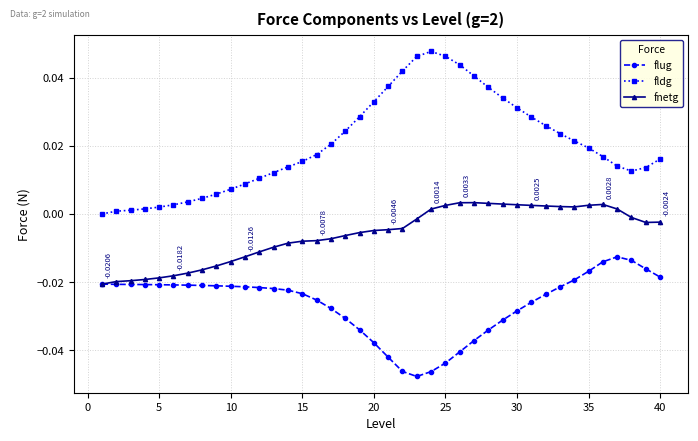

Count the number of categories in the chart.

40